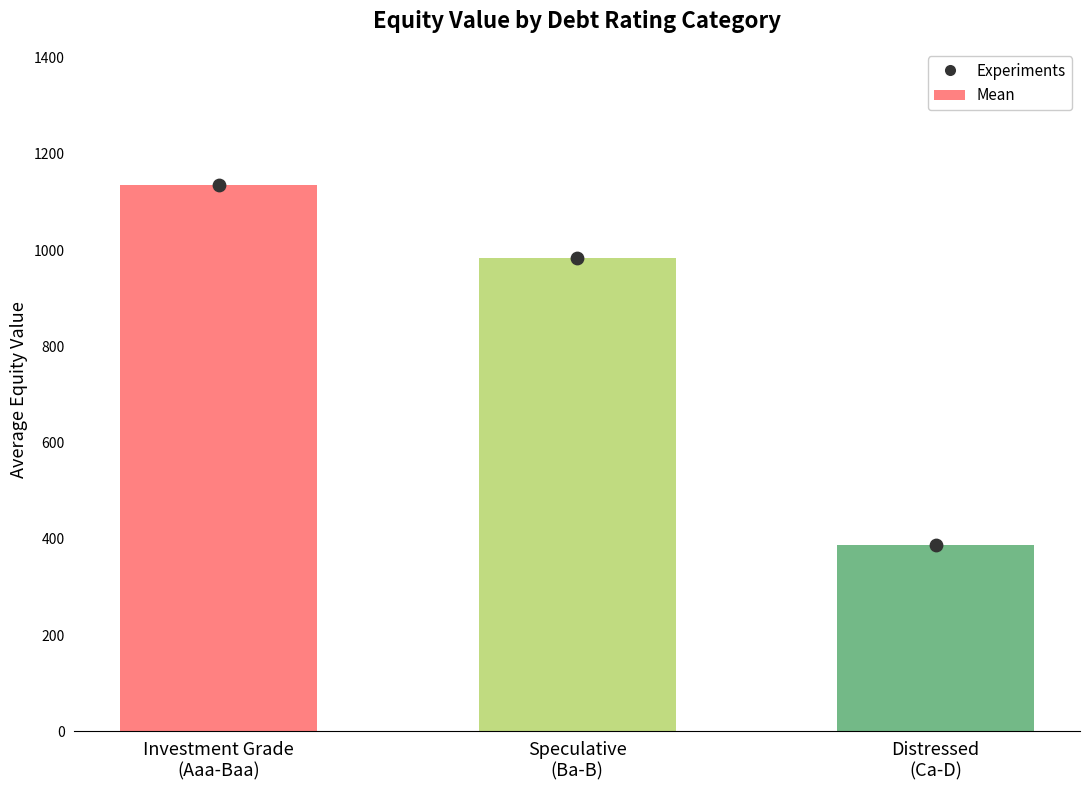

What is the total value across all series at Distressed
(Ca-D)?

774.2